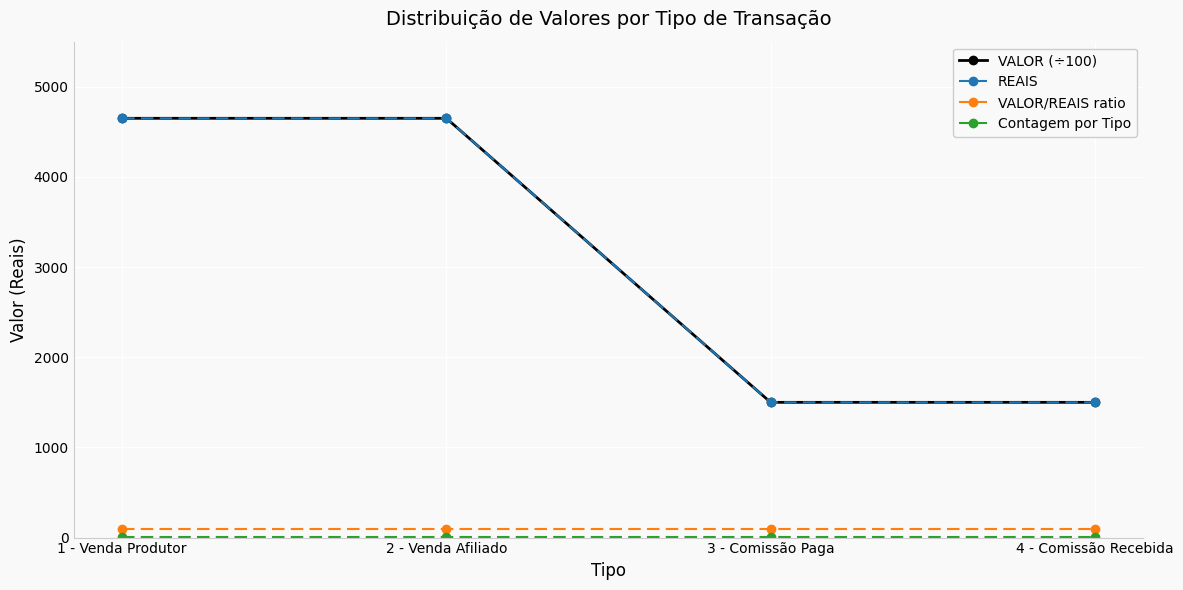

Where is VALOR (÷100) nearest to the value 3075?

1 - Venda Produtor